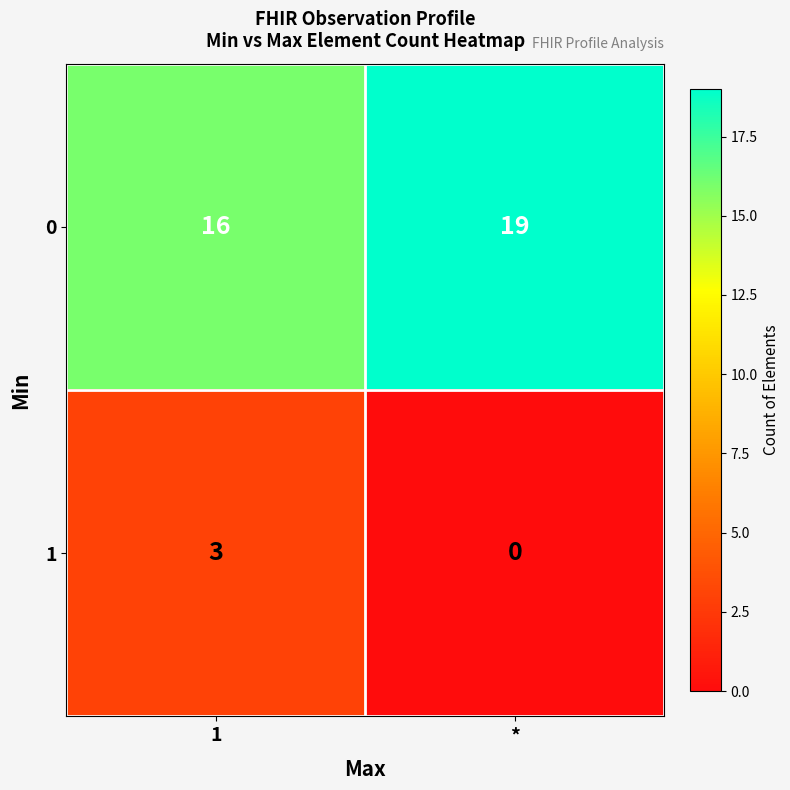

At which category does the chart reach its peak across all series?

*